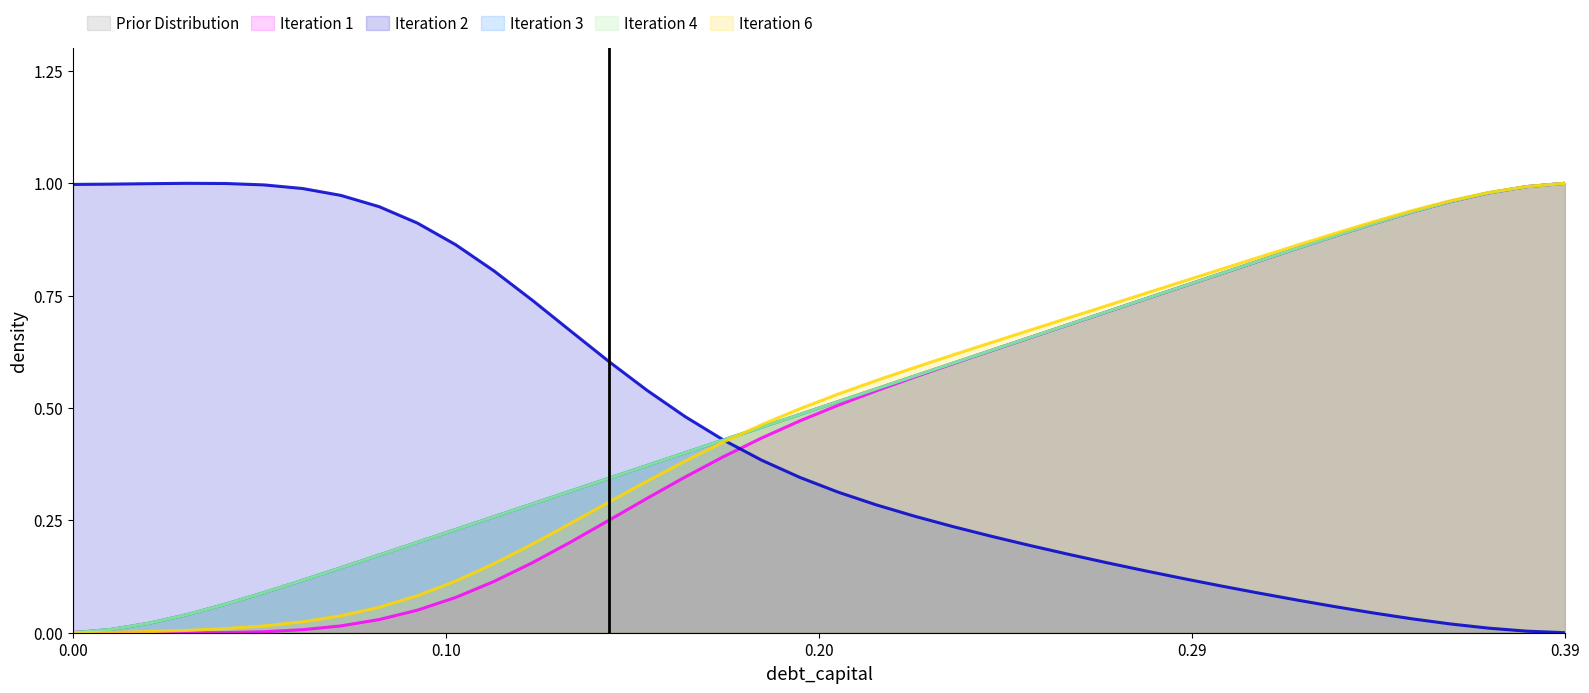

True or false: debt_issued and debt intersect in this chart.

False